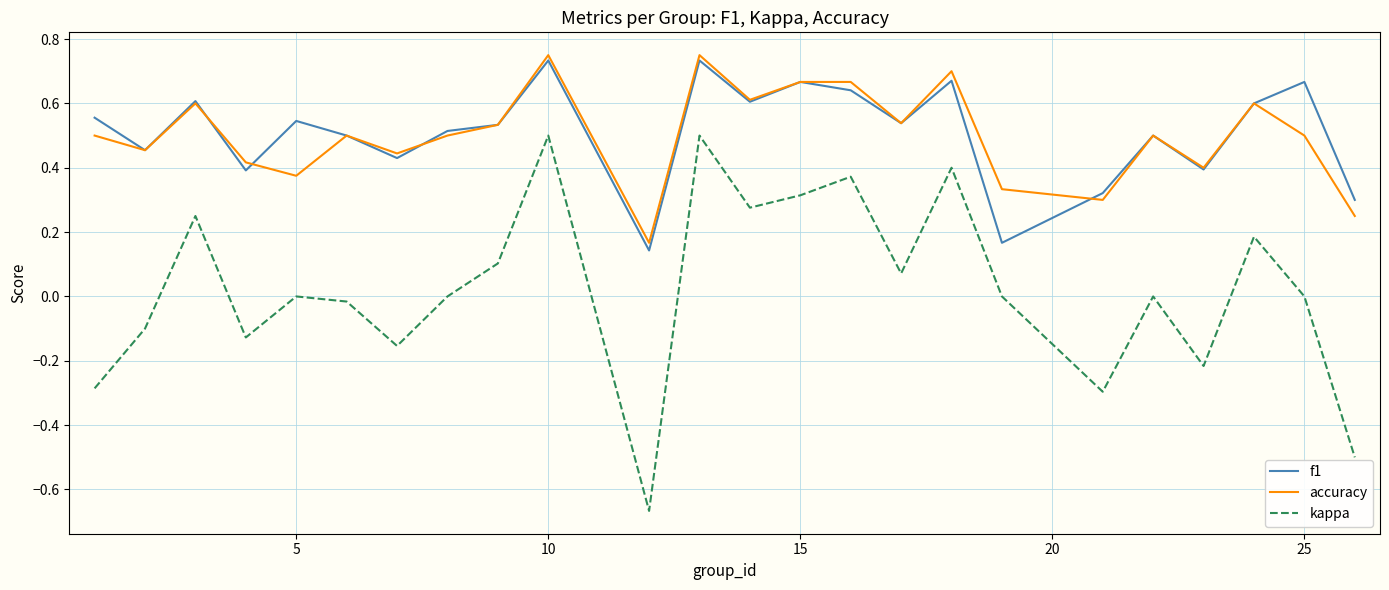

True or false: kappa and f1 intersect in this chart.

False